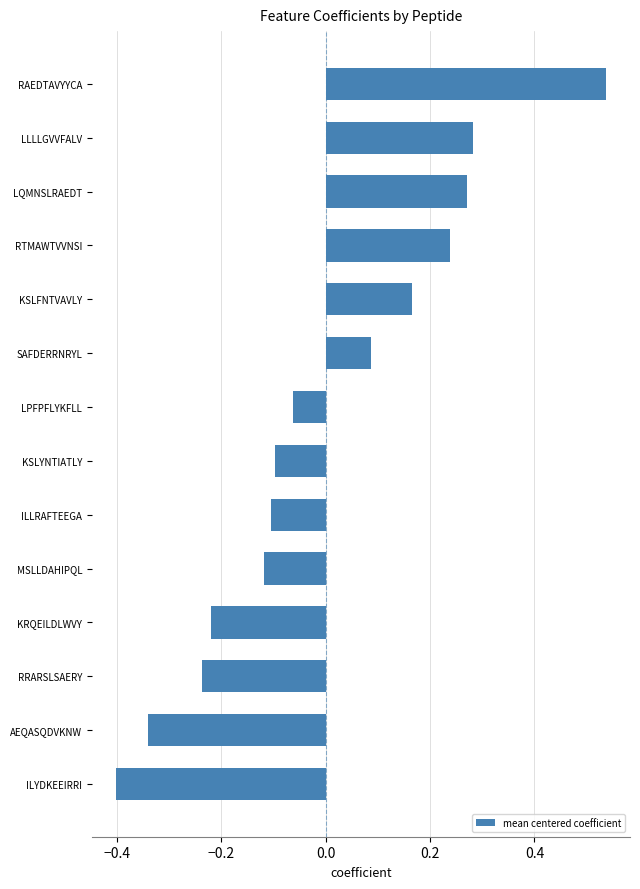

How many values are above zero?

6